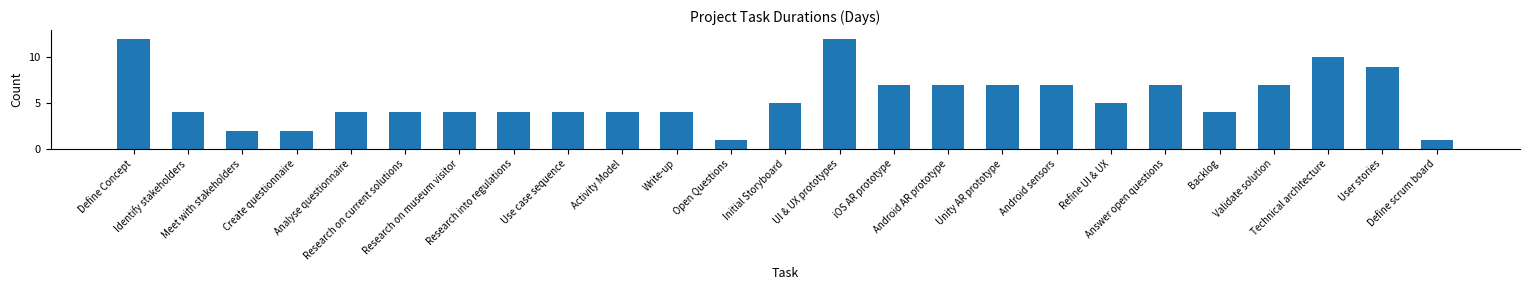

What is the value of the 13th bar from the left?

5